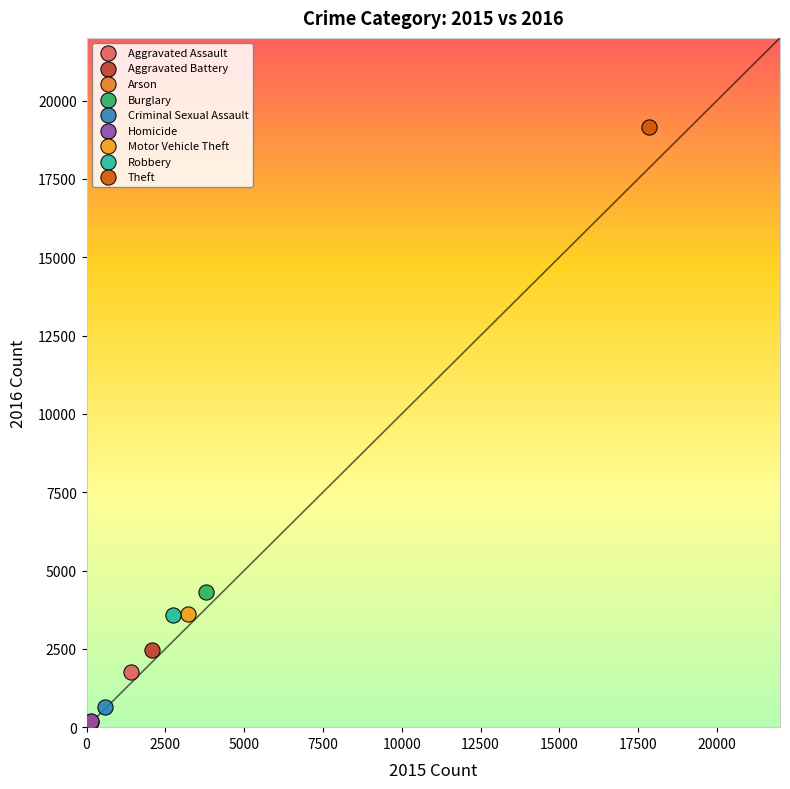

Which series reaches the maximum Y coordinate?

Theft